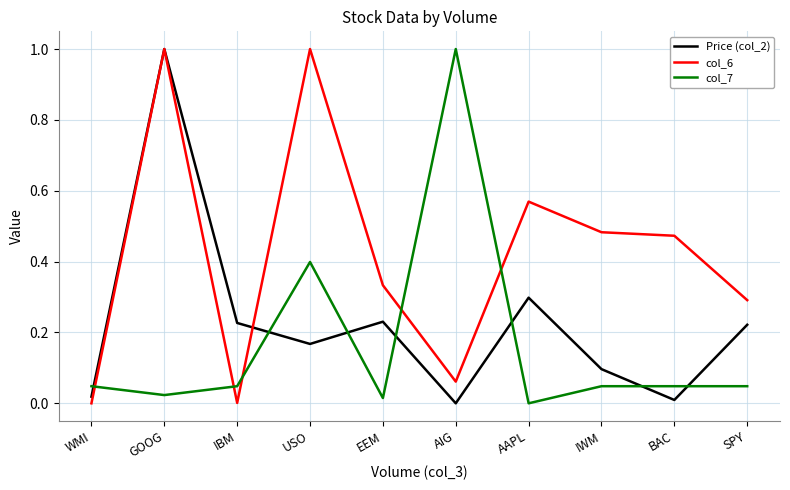

How many times do col_6 and col_7 cross each other?

5